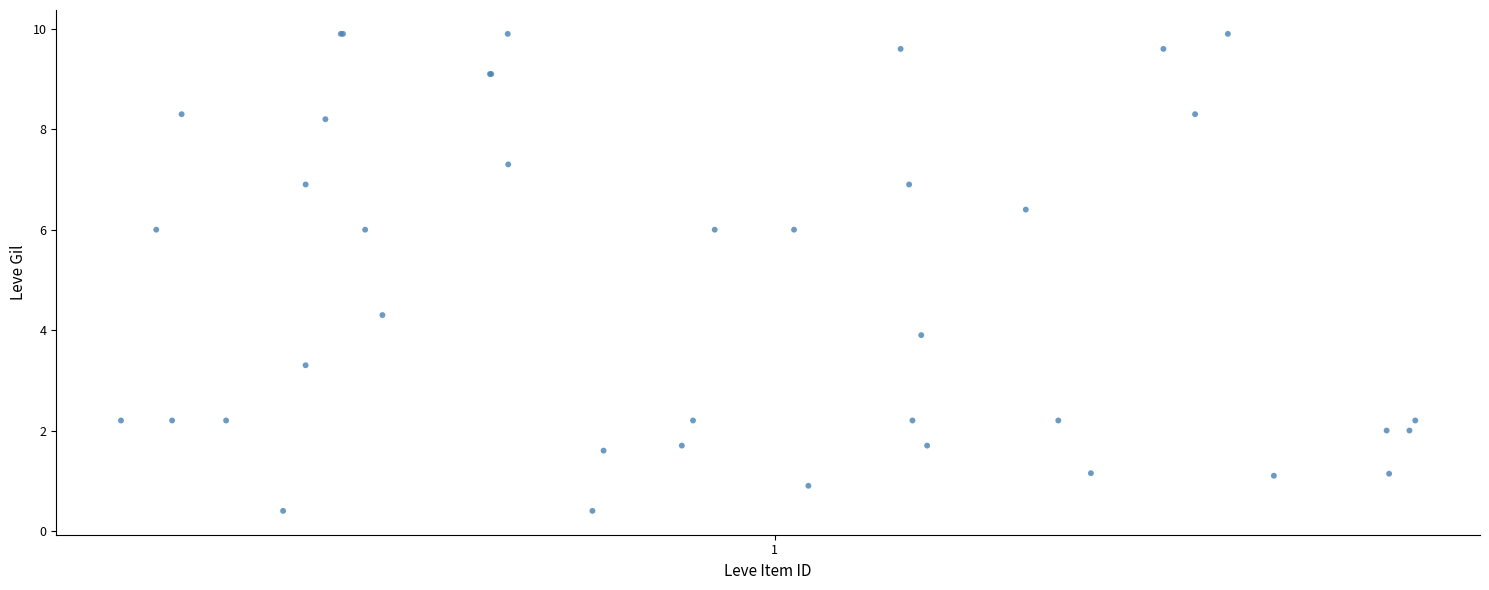

What Y value in the scatter plot is closest to 5?

4.3